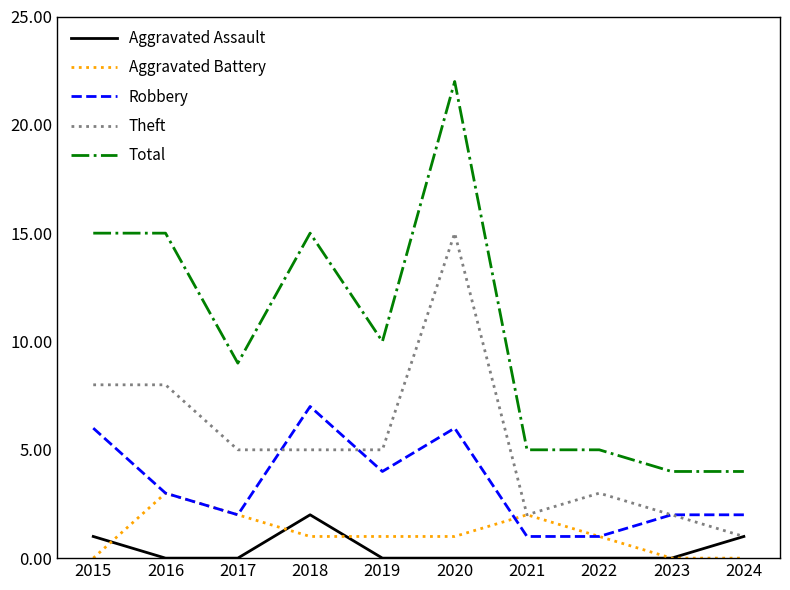

Which series has the widest spread of values?

Total